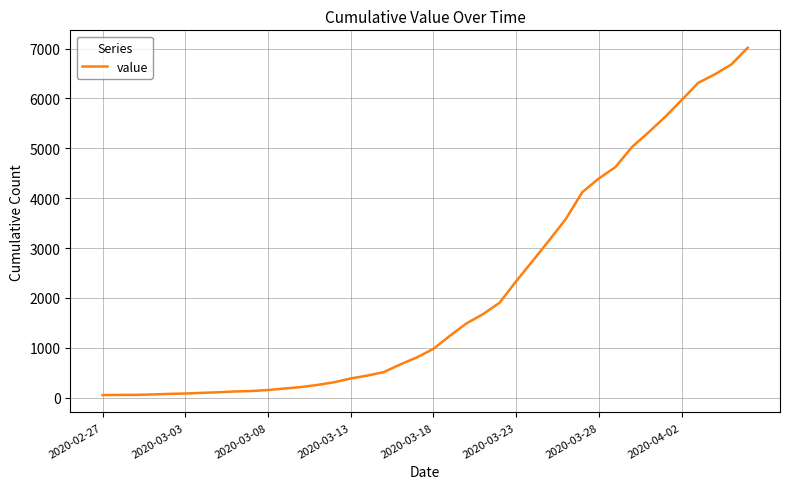

What is the maximum value shown in the chart?

7017